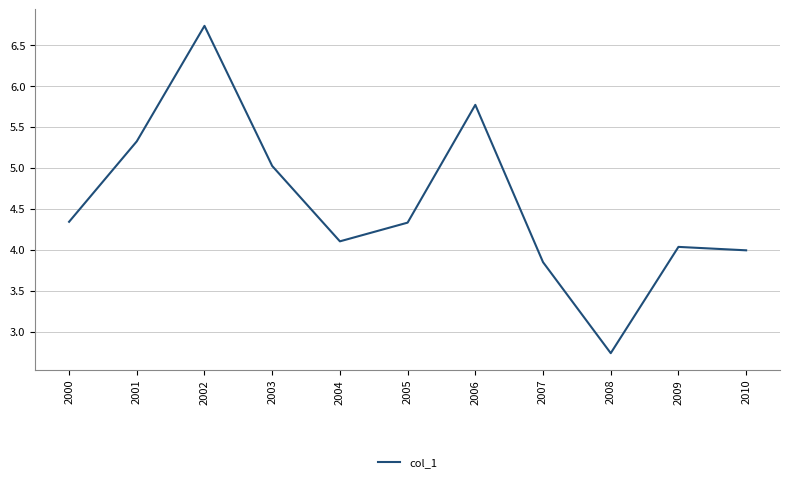

What value does the data have at 2006?

5.8